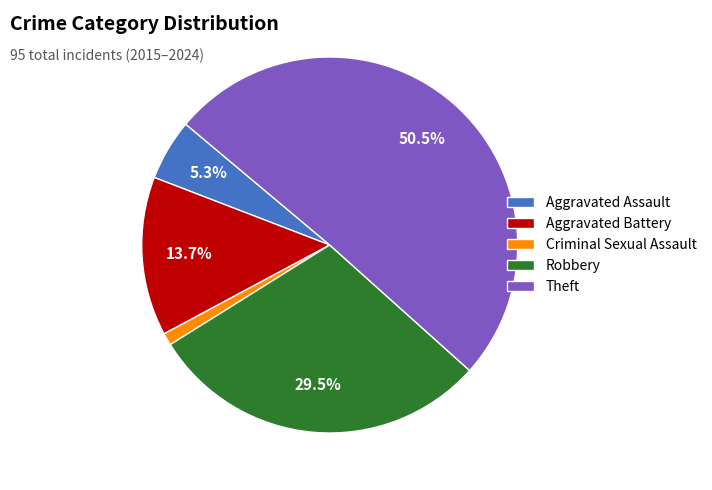

Rank the categories by value from highest to lowest.

Theft, Robbery, Aggravated Battery, Aggravated Assault, Criminal Sexual Assault